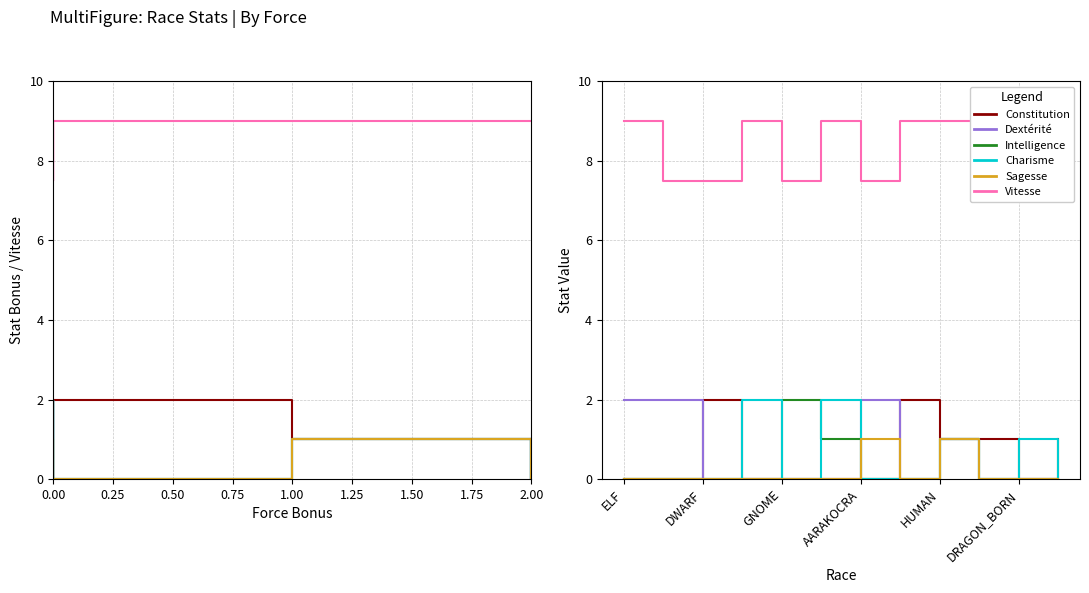

True or false: Sagesse has more than 2 interior local peaks.

False